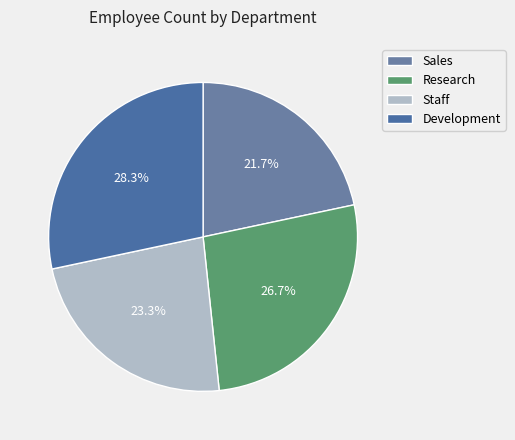

Is there any slice that represents more than half of the pie?

No